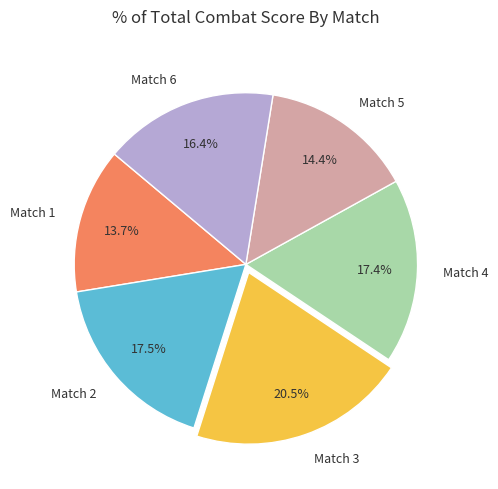

Is it true that Match 2 is 29% of the pie?

False